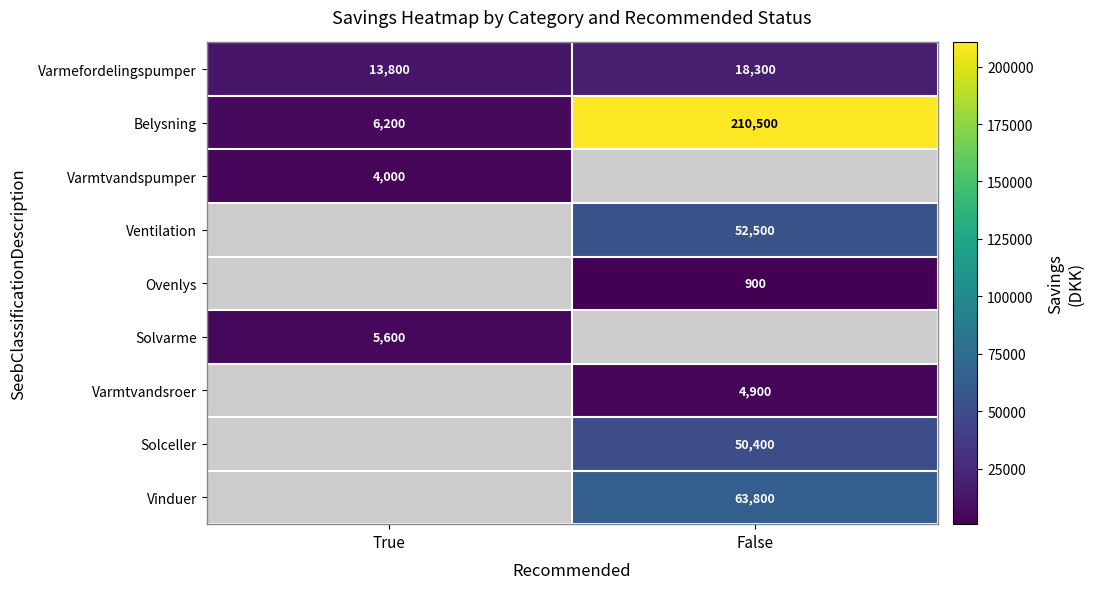

True or false: Varmtvandsroer has a value of 4900 at False.

True